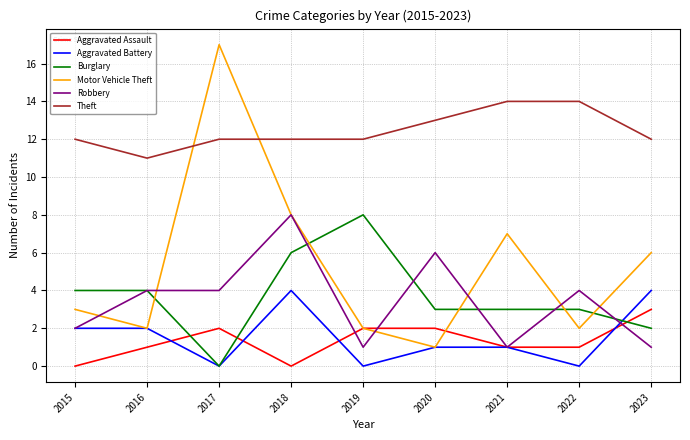

What is the maximum value shown in the chart?

17